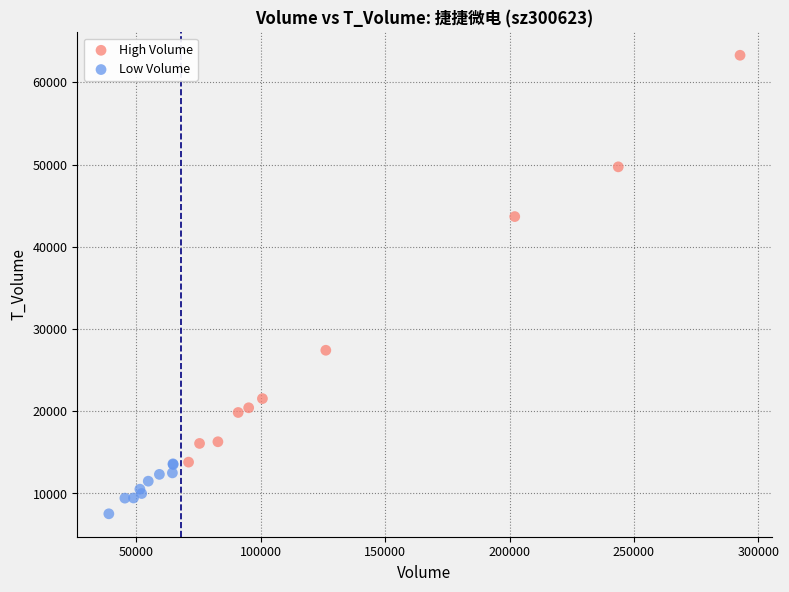

Which series contains the highest Y value?

High Volume